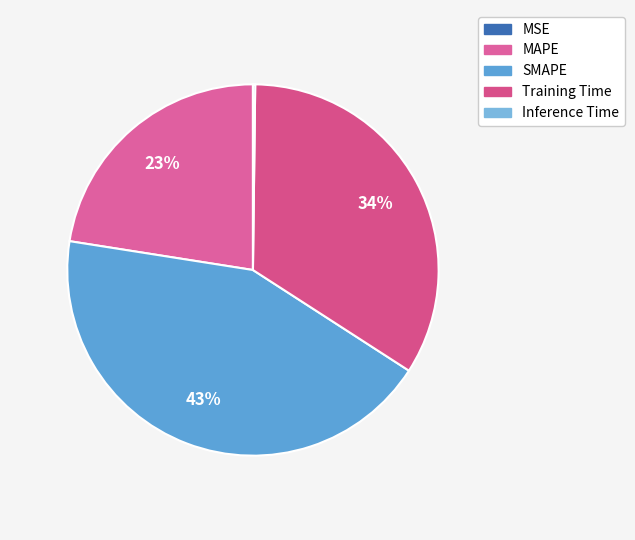

What is the largest slice in the pie chart?

SMAPE